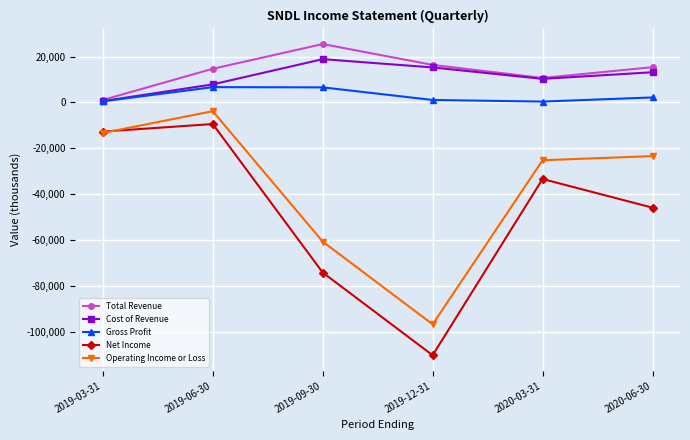

What is the value of the Gross Profit point at the 1st from the left?

500